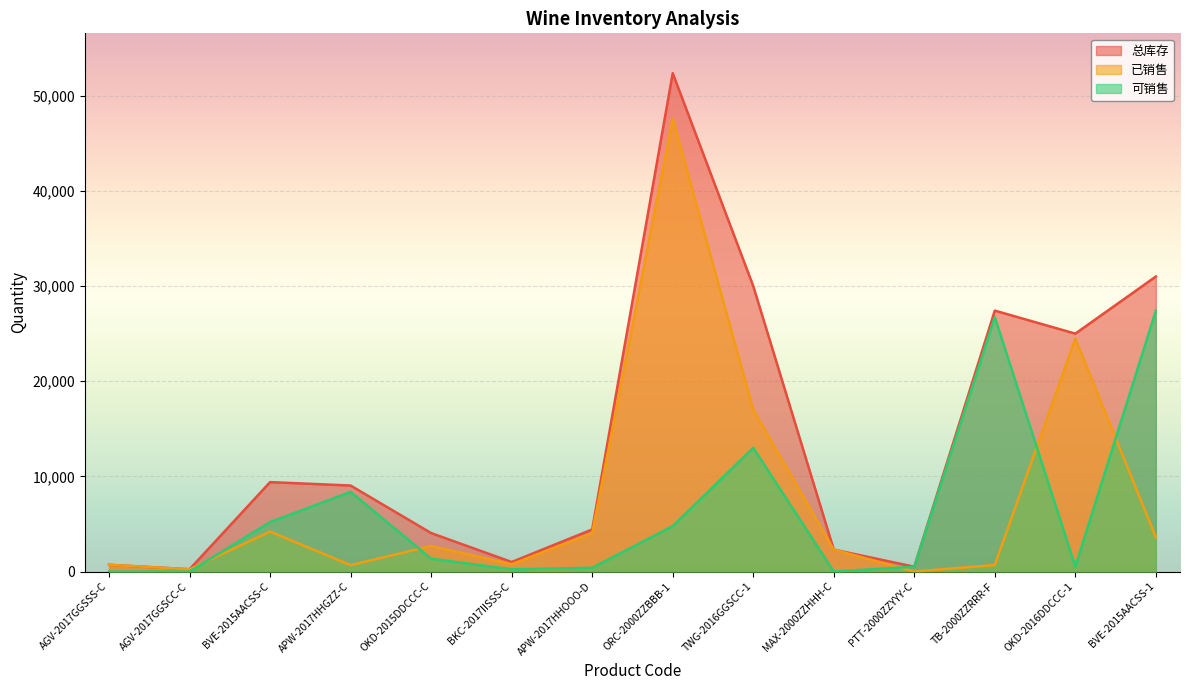

What is the average value of the 总库存 series?

14103